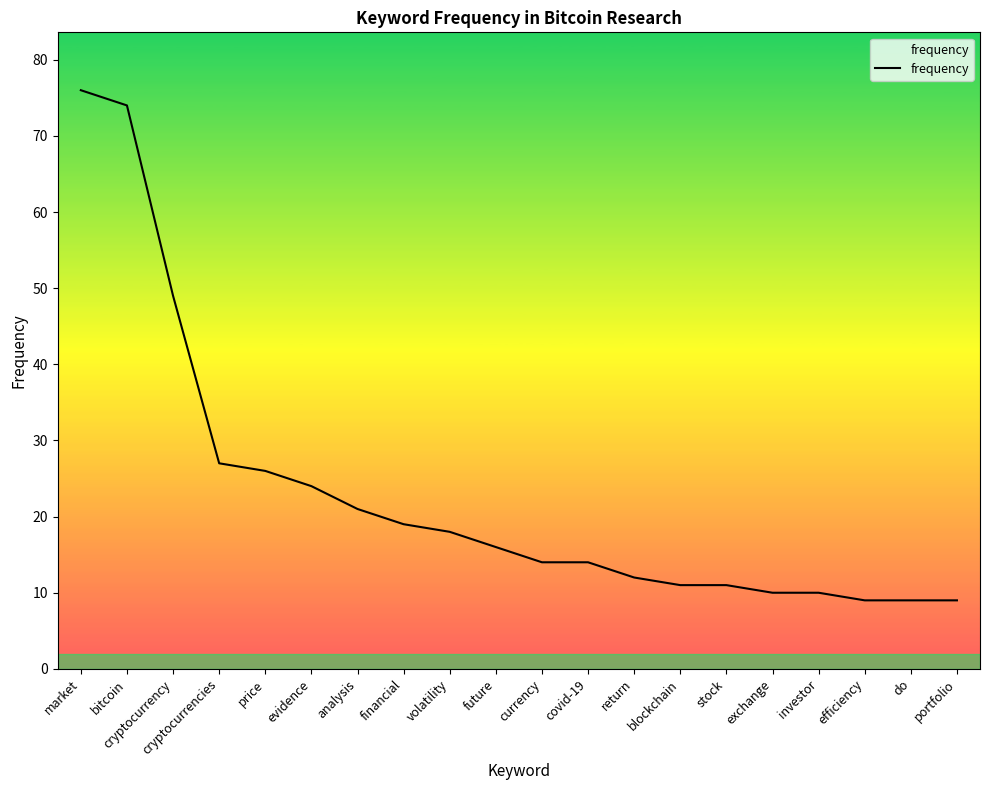

Reading right to left, extract all data points from this chart.

9	9	9	10	10	11	11	12	14	14	16	18	19	21	24	26	27	49	74	76